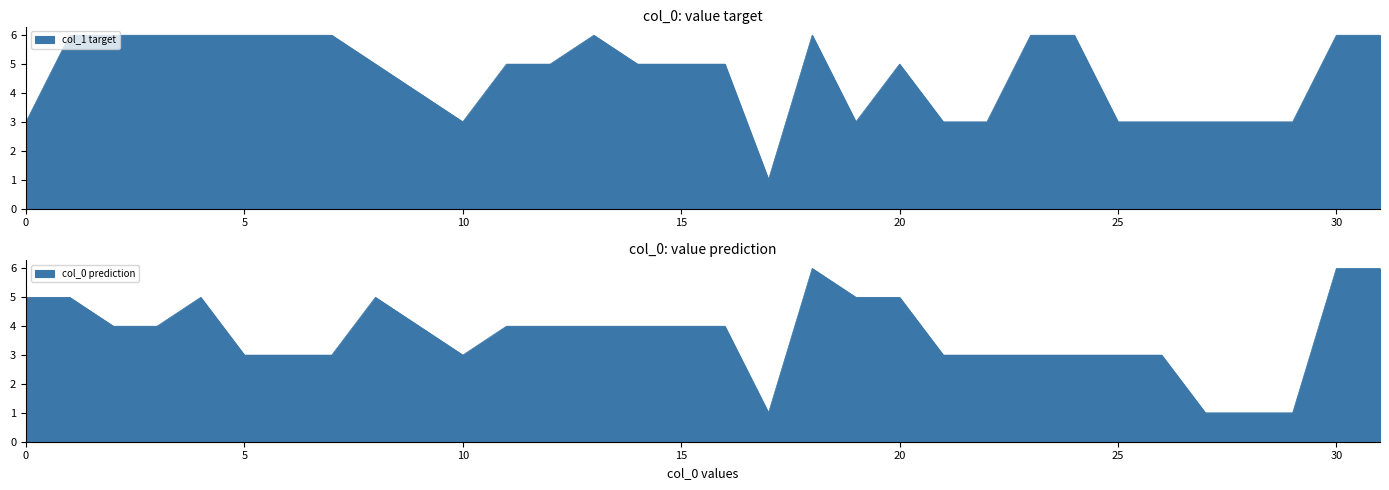

What is the label of the 12th point from the right?

20